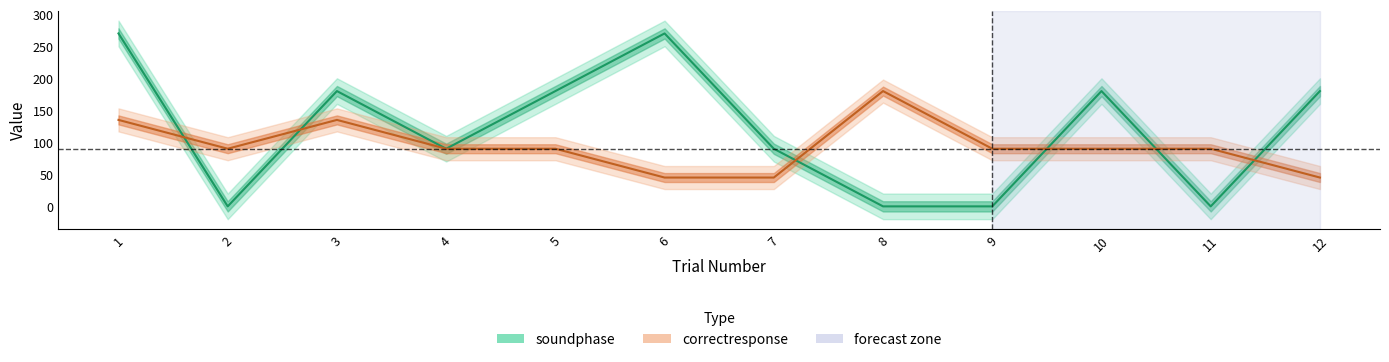

At which category is the sum across all series the highest?

1